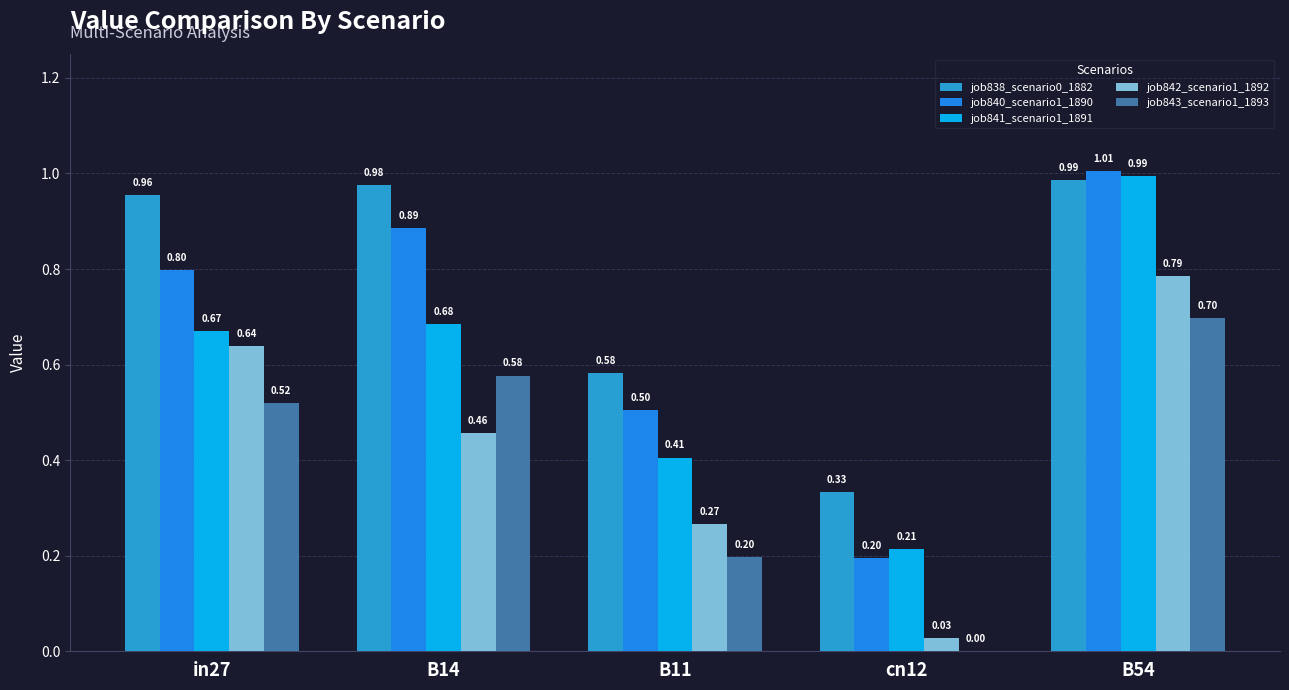

What is the average value of the job838_scenario0_1882 series?

0.8